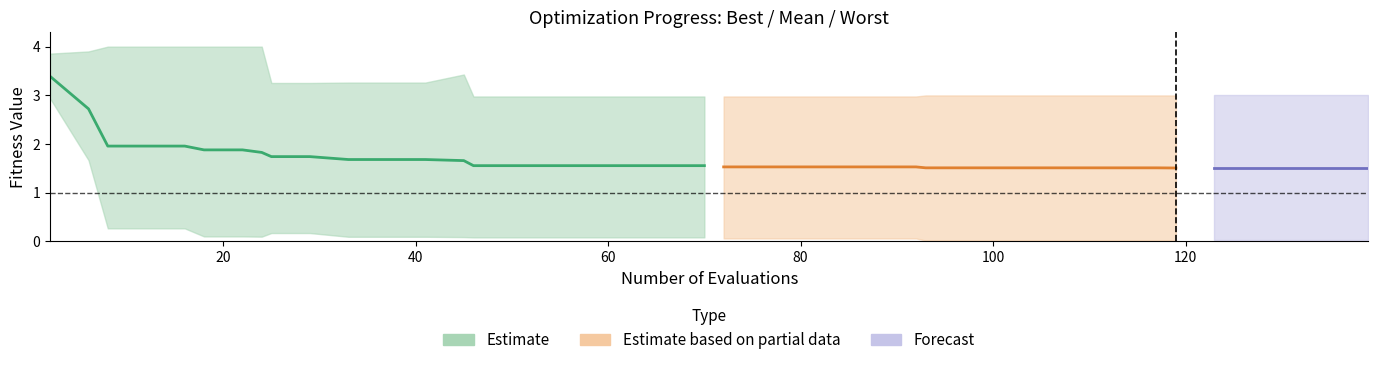

At 13, list the series in order from largest to smallest.

worst, mean, best